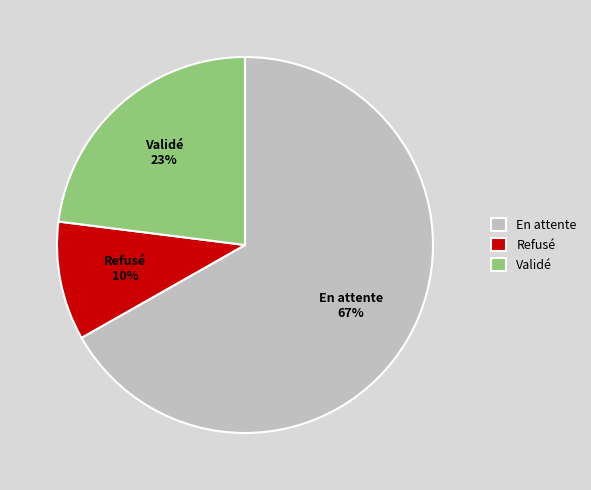

Approximately how many times larger is the value at Refusé compared to Validé?

0.4